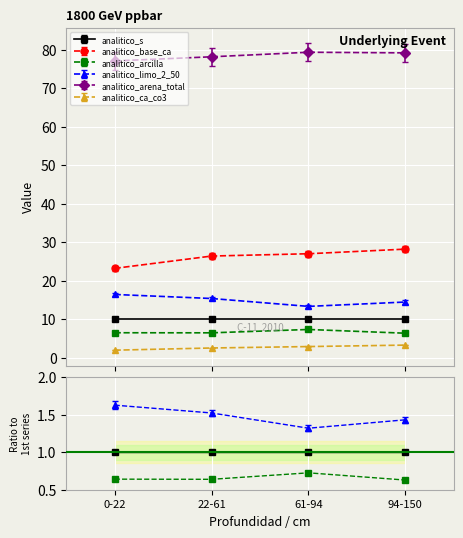

True or false: analitico_base_ca has more than 0 points higher than both neighbors.

False